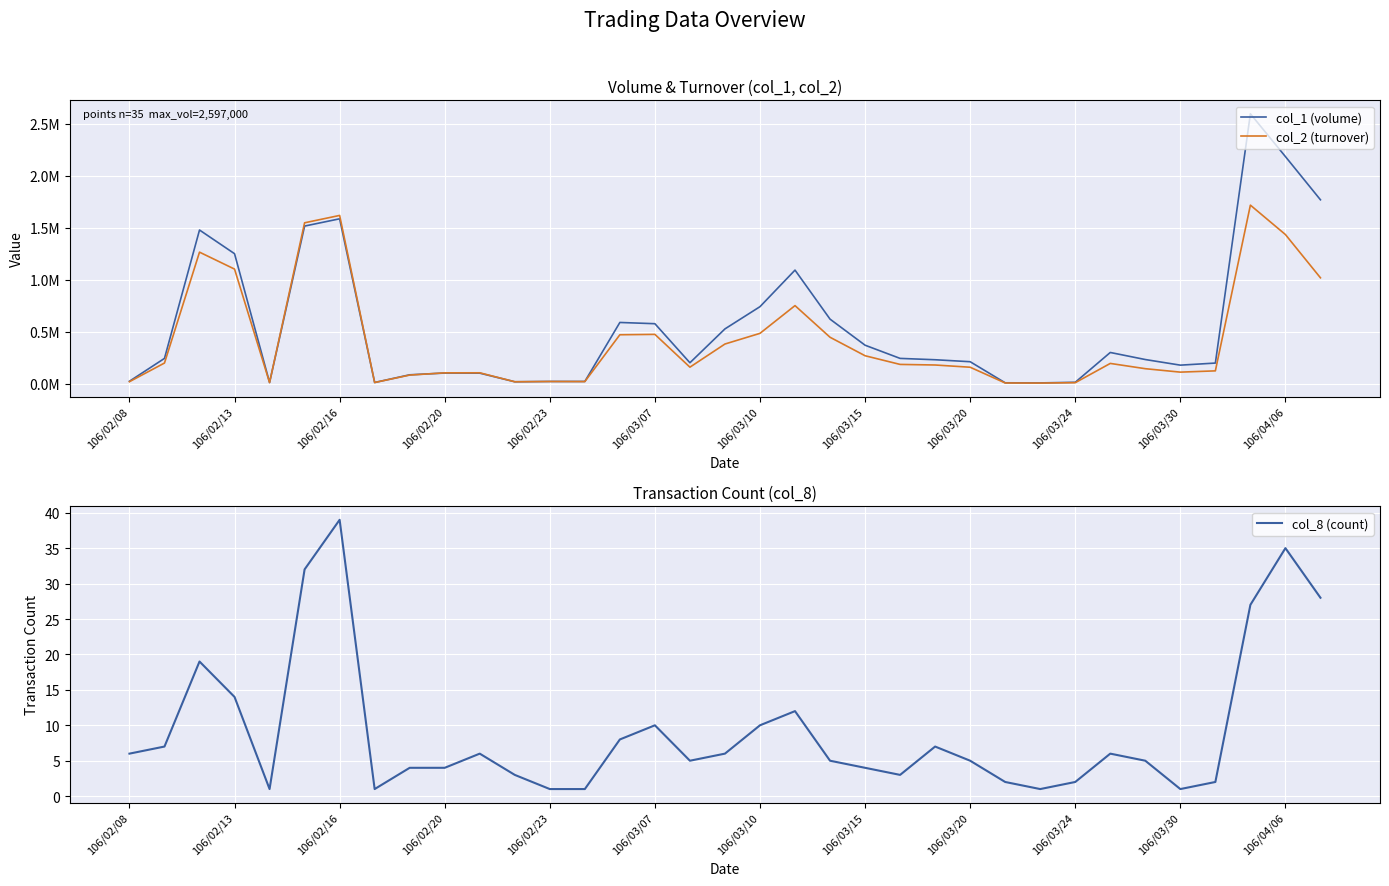

Does the chart display data point markers on the line(s)?

No